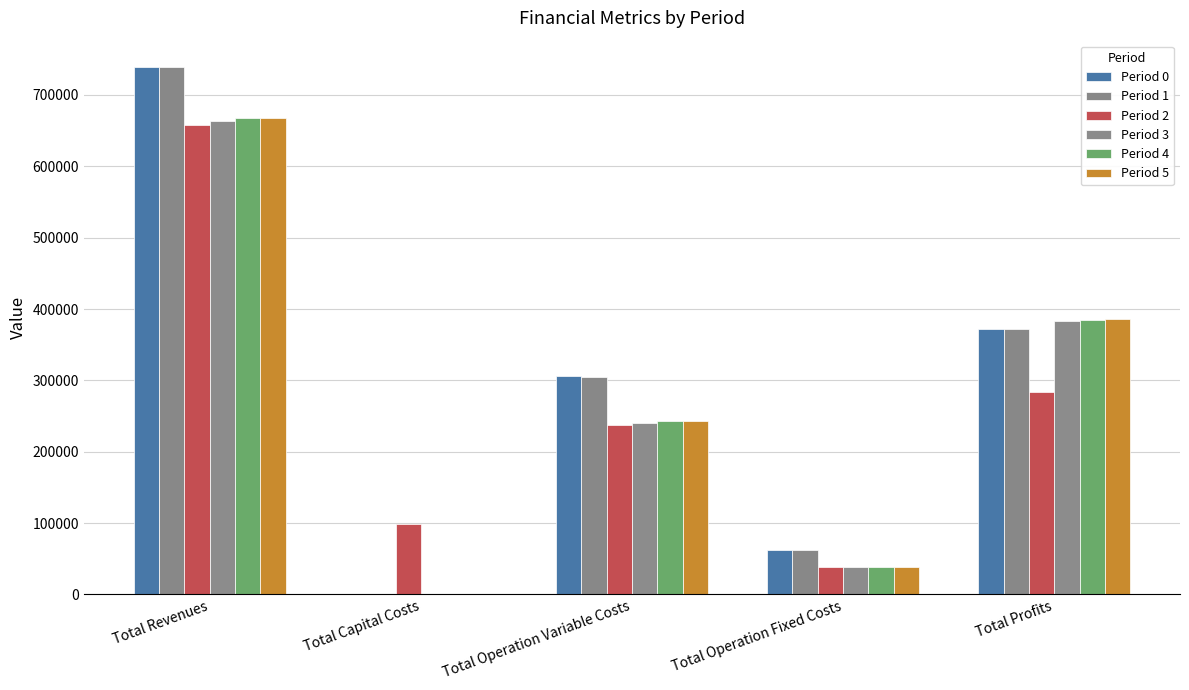

What position from the right is Total Operation Variable Costs?

3